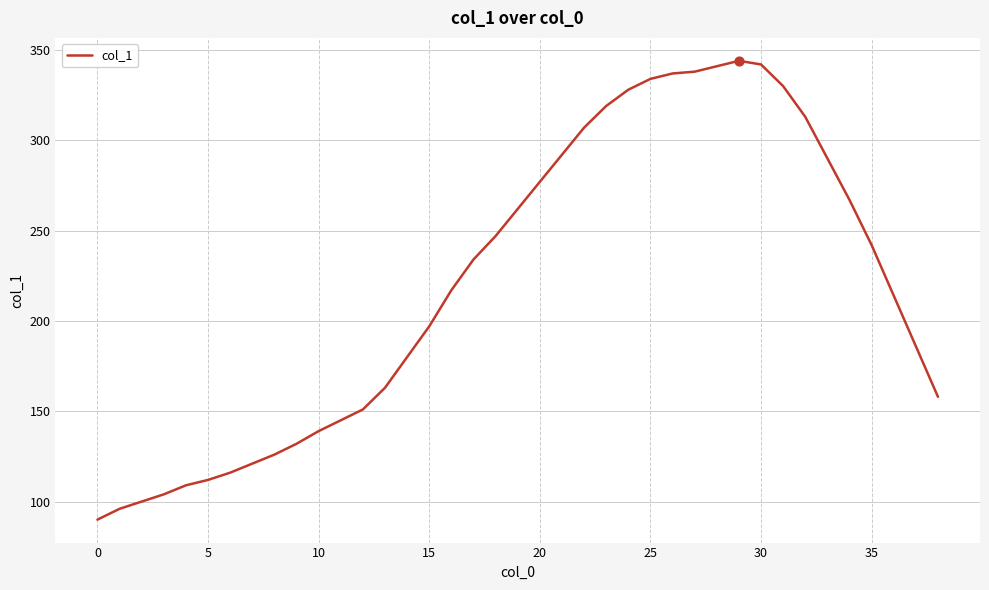

What is the difference between the maximum and minimum values?

254